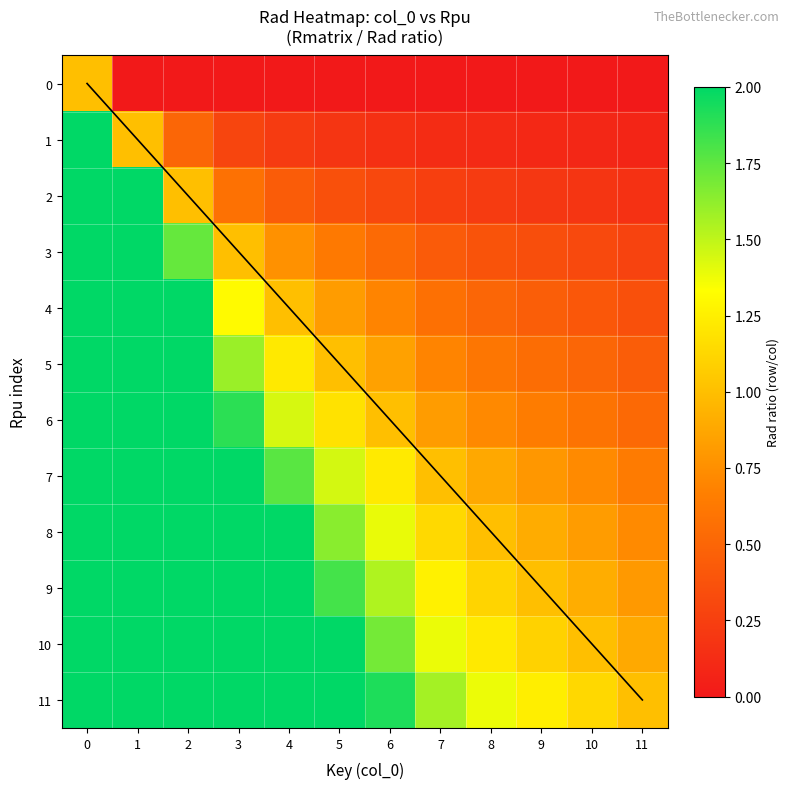

How many distinct data groups are displayed?

12